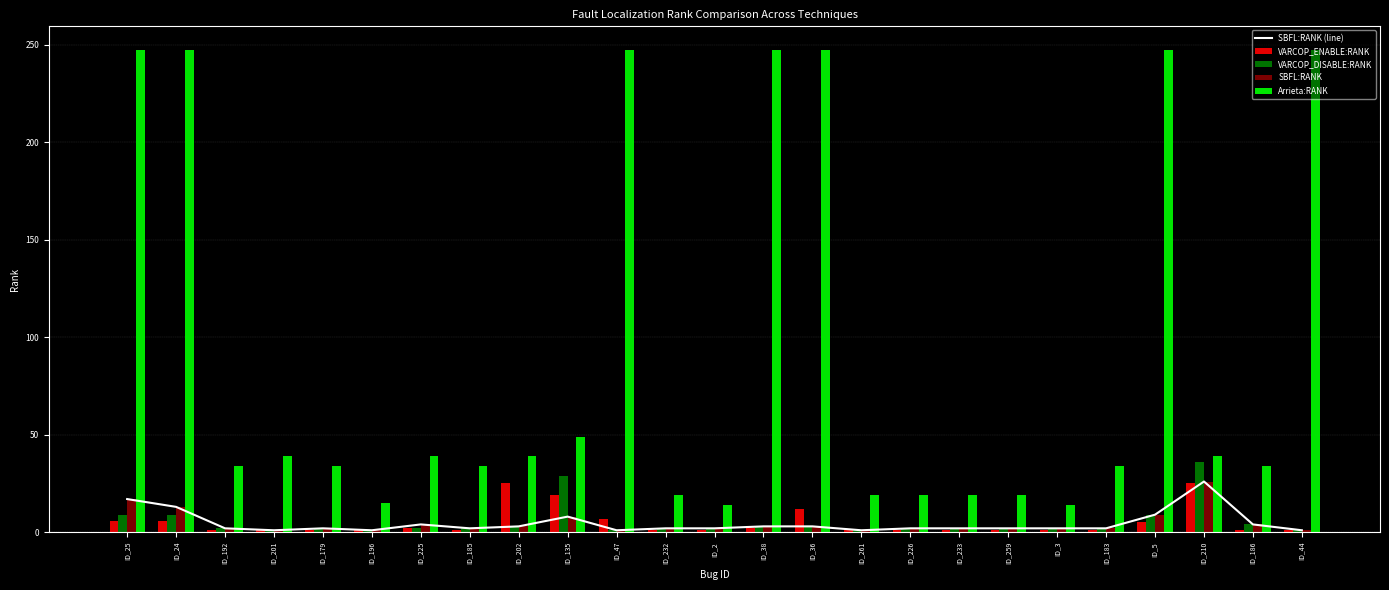

What is the label of the 23rd bar from the left?

ID_210